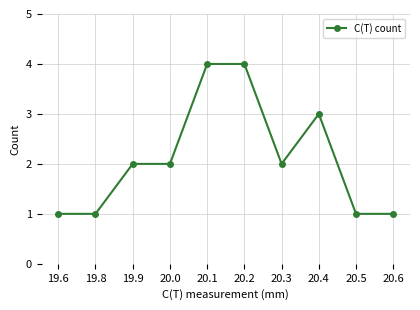

Approximately how many times larger is the value at 19.9 compared to 19.6?

2.0